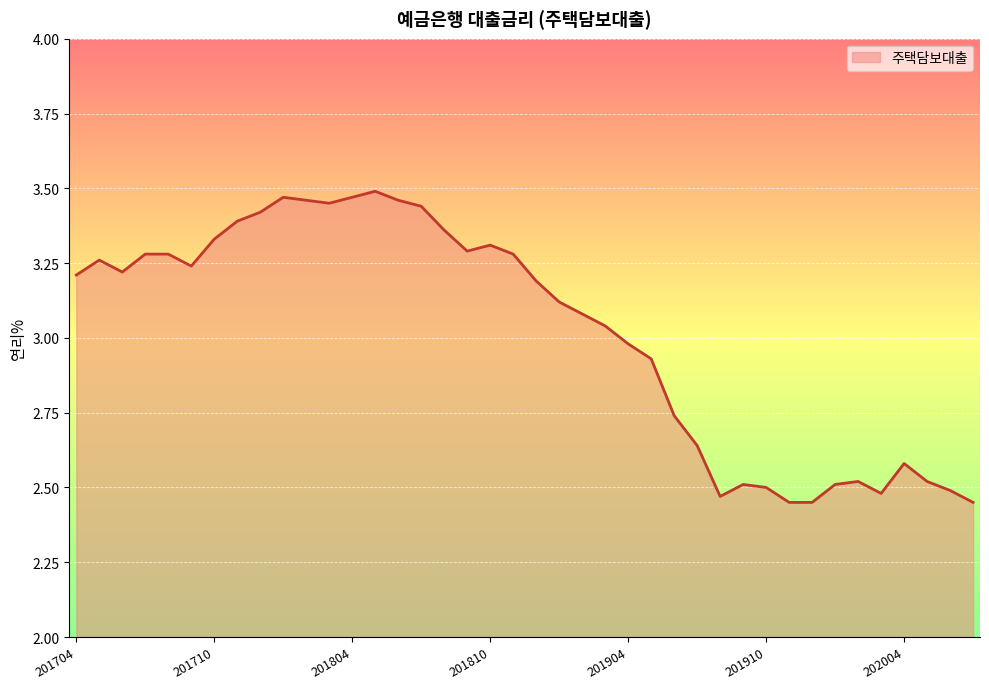

What is the difference between the maximum and minimum values?

1.0